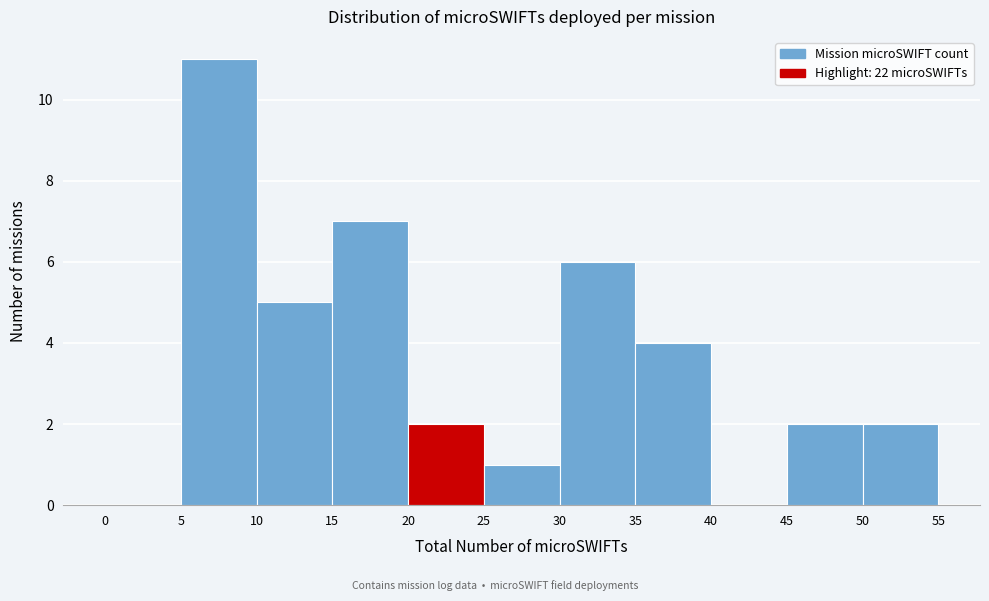

Reading left to right, list every bar in this chart as the range it spans on the x-axis followed by its height. The values are not printed on the chart, so give them approximately, as read against the axis.

0 to 5: 0
5 to 10: 11
10 to 15: 5
15 to 20: 7
20 to 25: 2
25 to 30: 1
30 to 35: 6
35 to 40: 4
40 to 45: 0
45 to 50: 2
50 to 55: 2